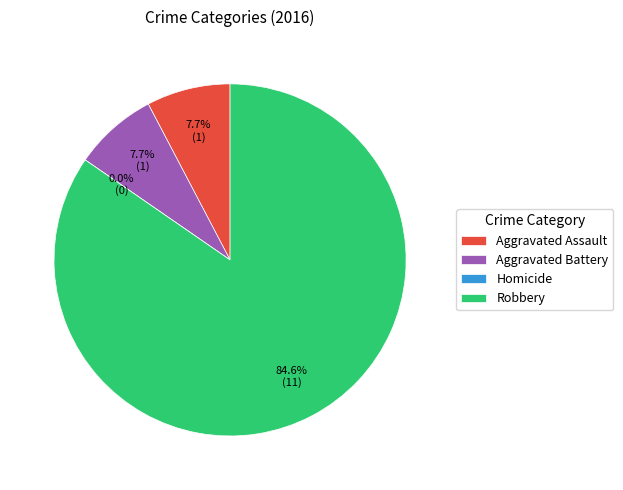

Rank the categories by value from highest to lowest.

Robbery, Aggravated Assault, Aggravated Battery, Homicide